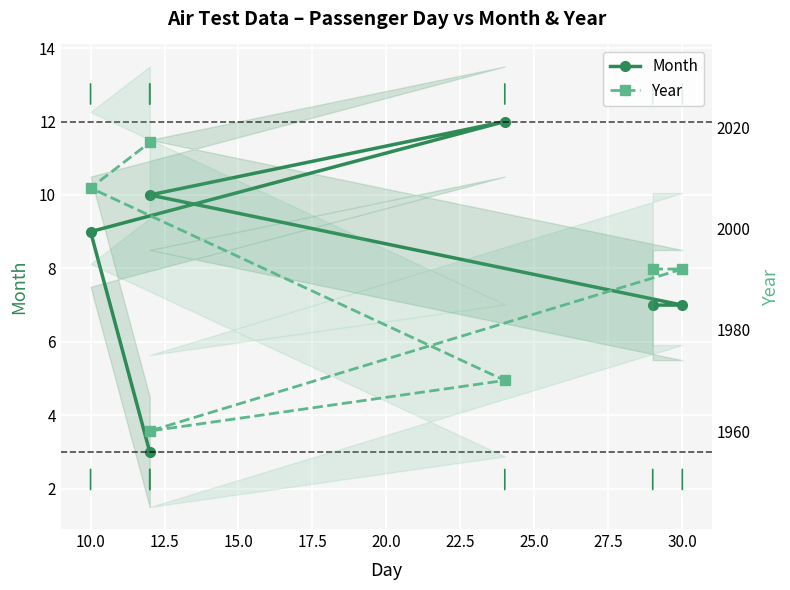

What is the greatest value displayed?

2017